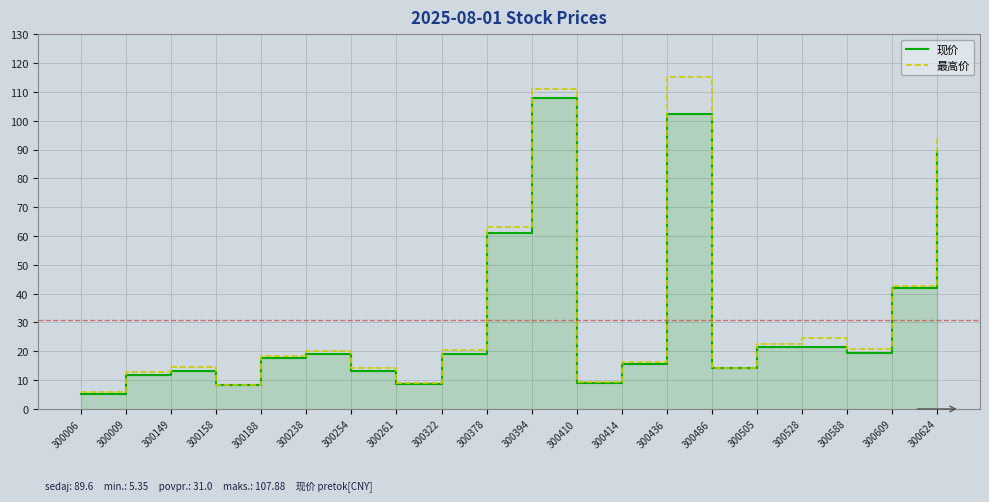

How many interior local valleys does the 现价 series have?

5